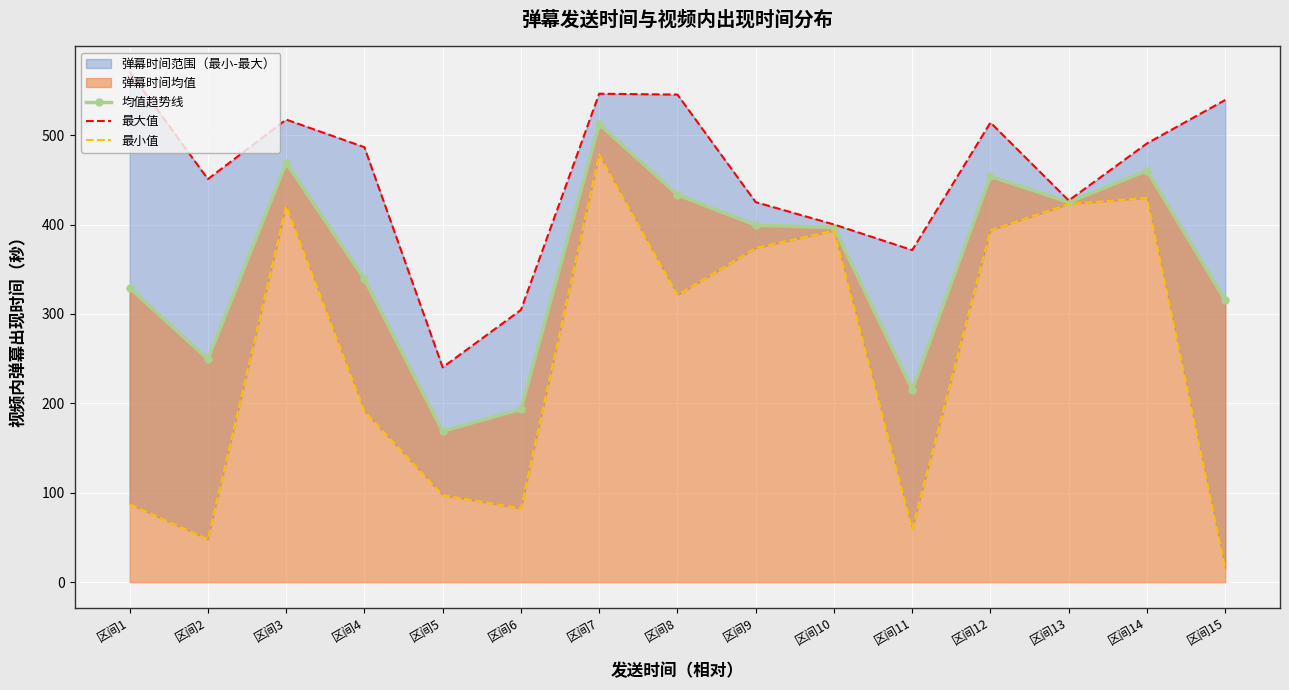

Which category has the highest value in the 均值趋势线 series?

区间7